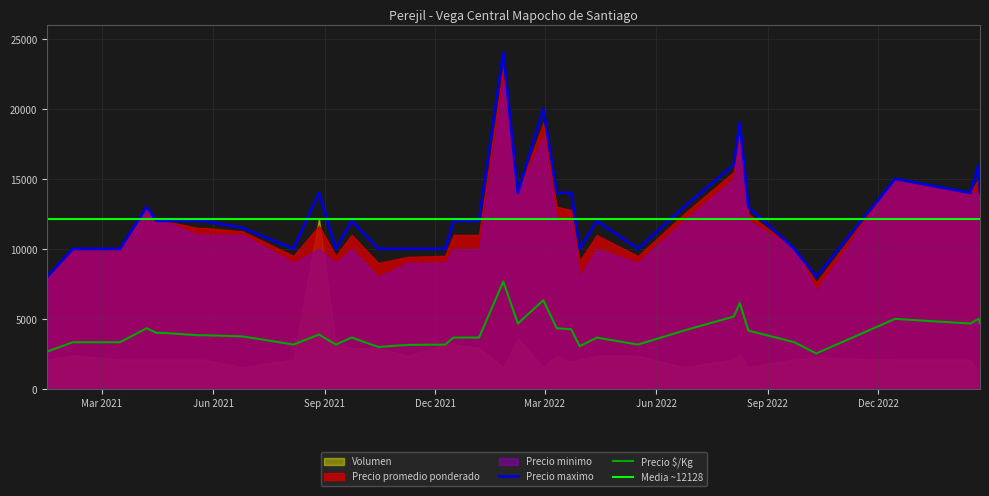

Reading left to right, transcribe all the data shown in this chart.

Precio promedio ponderado: 8000	10000	10000	13000	12000	12000	12000	11500	11500	11250	9500	11653	9500	11010	8990	9430	9500	11000	10990	23000	14000	19000	13013	12769	9143	10987	9494	12500	15500	18390	12500	10000	7600	15000	14000	15023	14000
Precio minimo: 8000	10000	10000	13000	12000	12000	12000	11000	11000	11000	9000	10000	9000	10000	8000	9000	9000	10000	10000	22000	14000	18000	12000	12000	8000	10000	9000	12000	15000	18000	12000	10000	7000	15000	14000	14000	14000
Precio maximo: 8000	10000	10000	13000	12000	12000	12000	12000	12000	11500	10000	14000	10000	12000	10000	10000	10000	12000	12000	24000	14000	20000	14000	14000	10000	12000	10000	13000	16000	19000	13000	10000	8000	15000	14000	16000	14000
Precio $/Kg: 2667	3333	3333	4333	4000	4000	4000	3833	3833	3750	3167	3884	3167	3670	2997	3143	3167	3667	3663	7667	4667	6333	4338	4256	3048	3662	3165	4167	5167	6130	4167	3333	2533	5000	4667	5008	4667
Volumen: 70	80	70	70	70	70	70	70	70	52	70	406	106	97	97	79	106	106	97	52	120	52	79	65	70	79	79	52	70	82	52	70	75	70	70	43	52